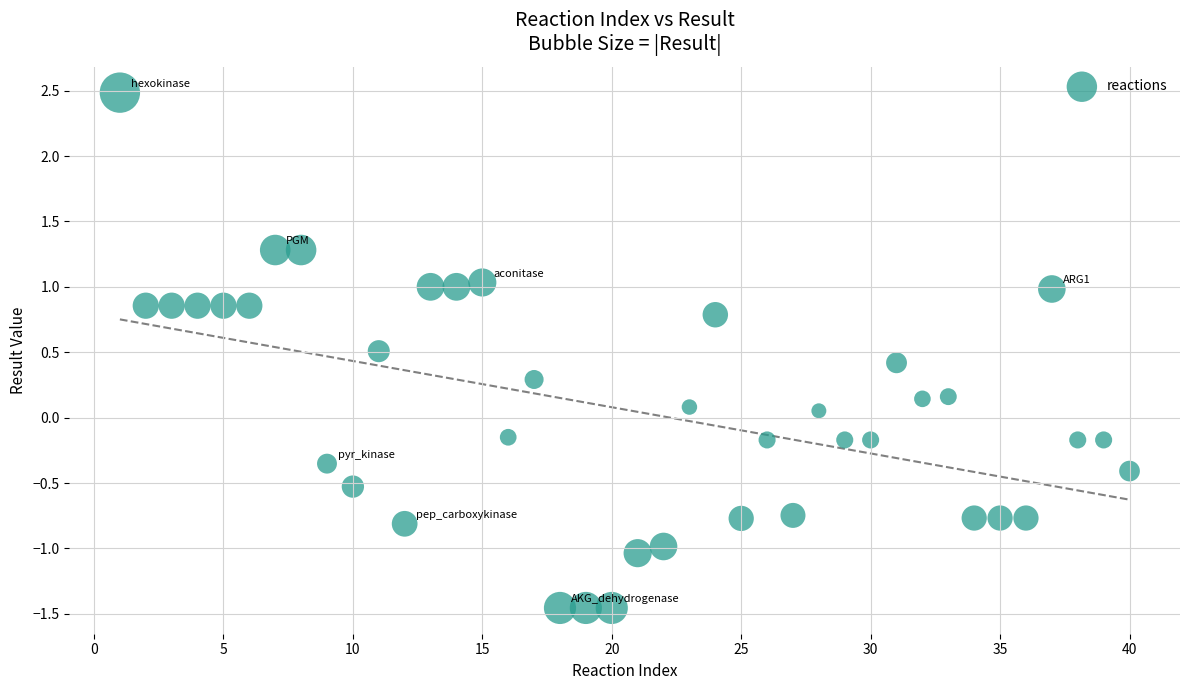

What is the range of Y values (max minus min)?

3.9